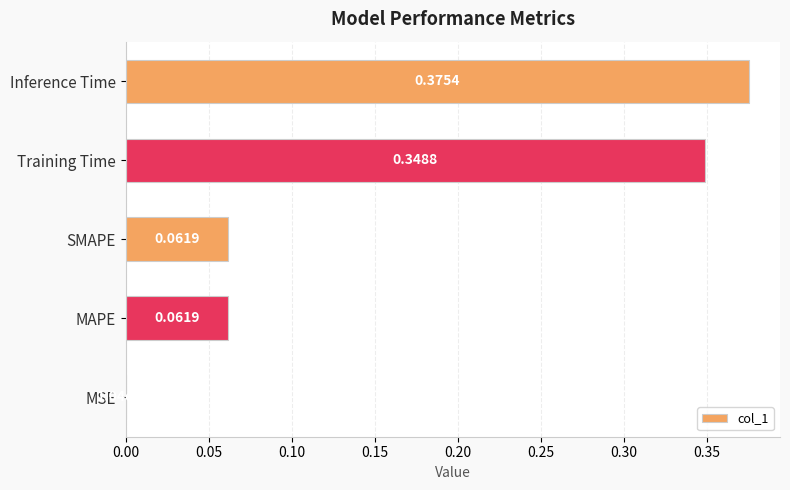

How many distinct data groups are displayed?

1